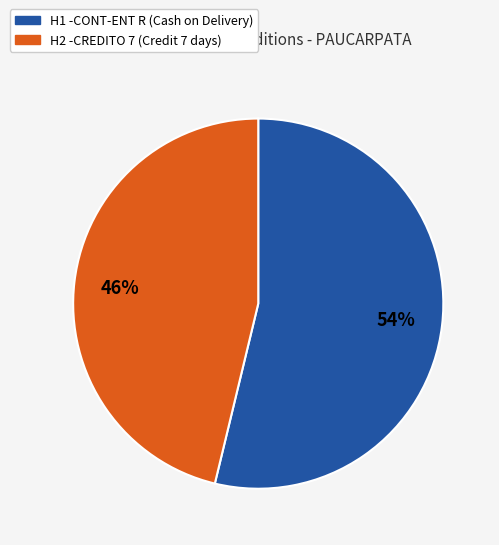

How many slices are in this pie chart?

2